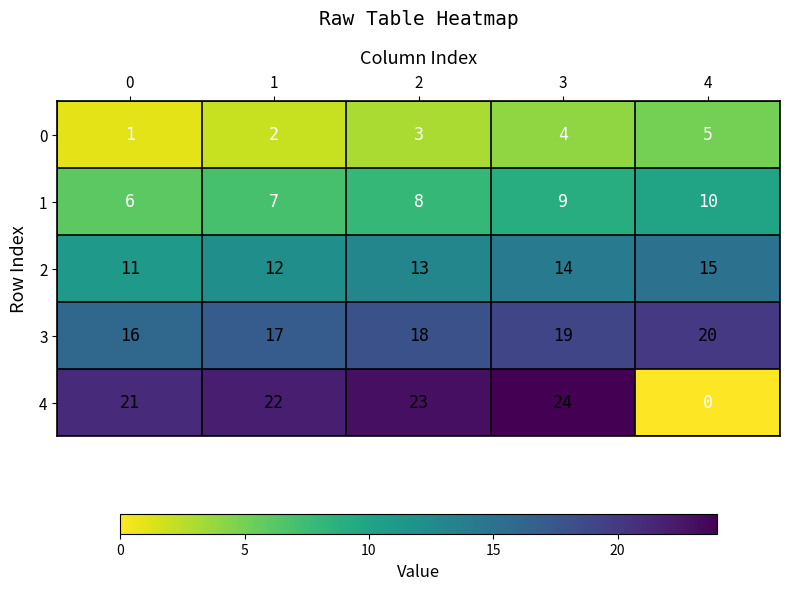

Reading left to right, list all the values displayed in this chart.

0: 0=1	1=2	2=3	3=4	4=5
1: 0=6	1=7	2=8	3=9	4=10
2: 0=11	1=12	2=13	3=14	4=15
3: 0=16	1=17	2=18	3=19	4=20
4: 0=21	1=22	2=23	3=24	4=0